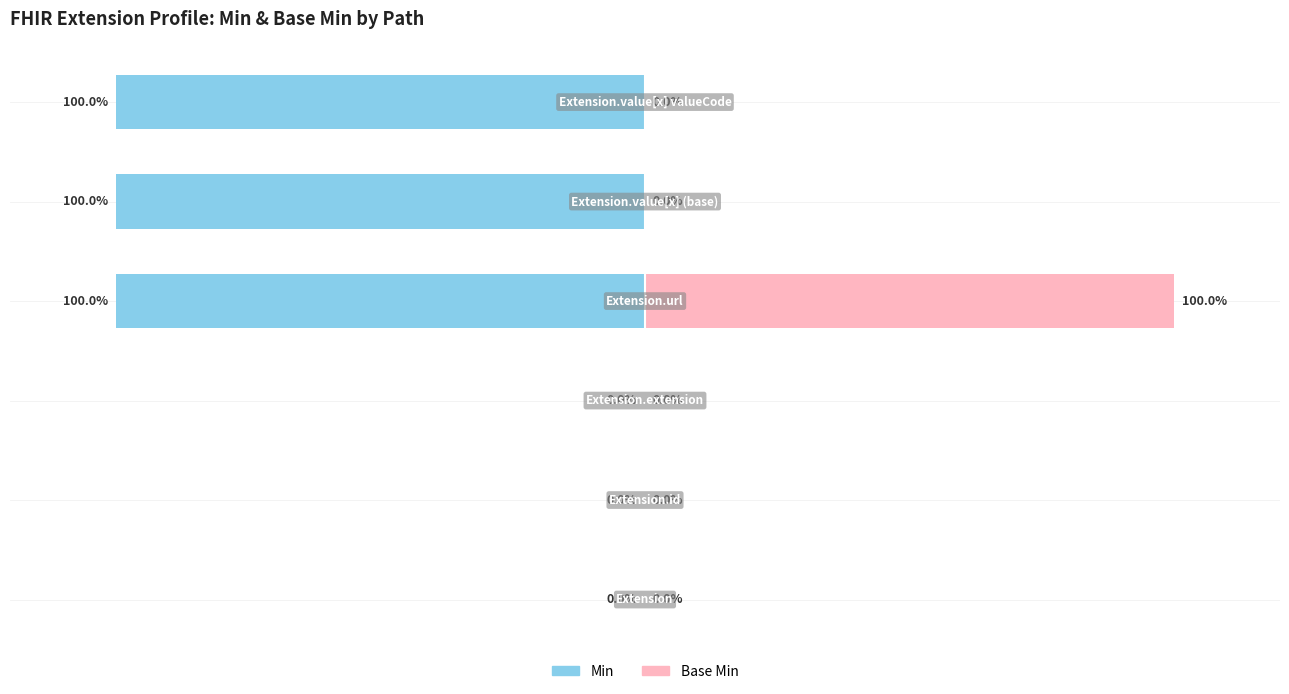

How many bars are there in total?

12